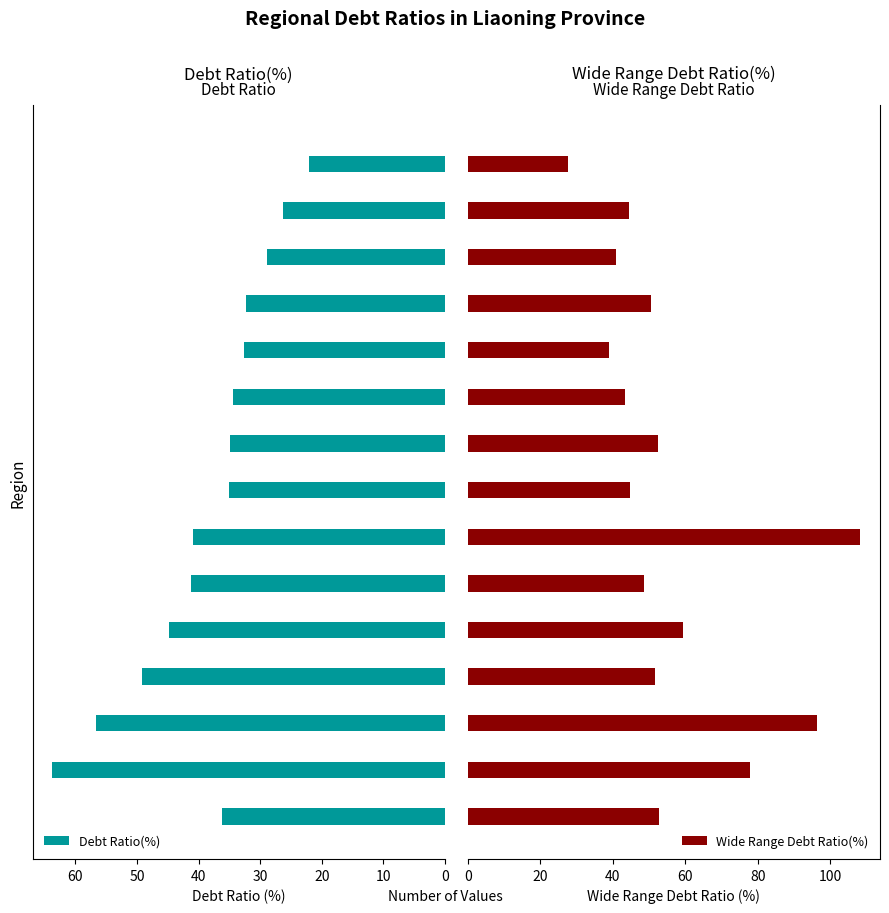

What is the difference between the maximum and second lowest values in the Debt Ratio(%) series?

37.4